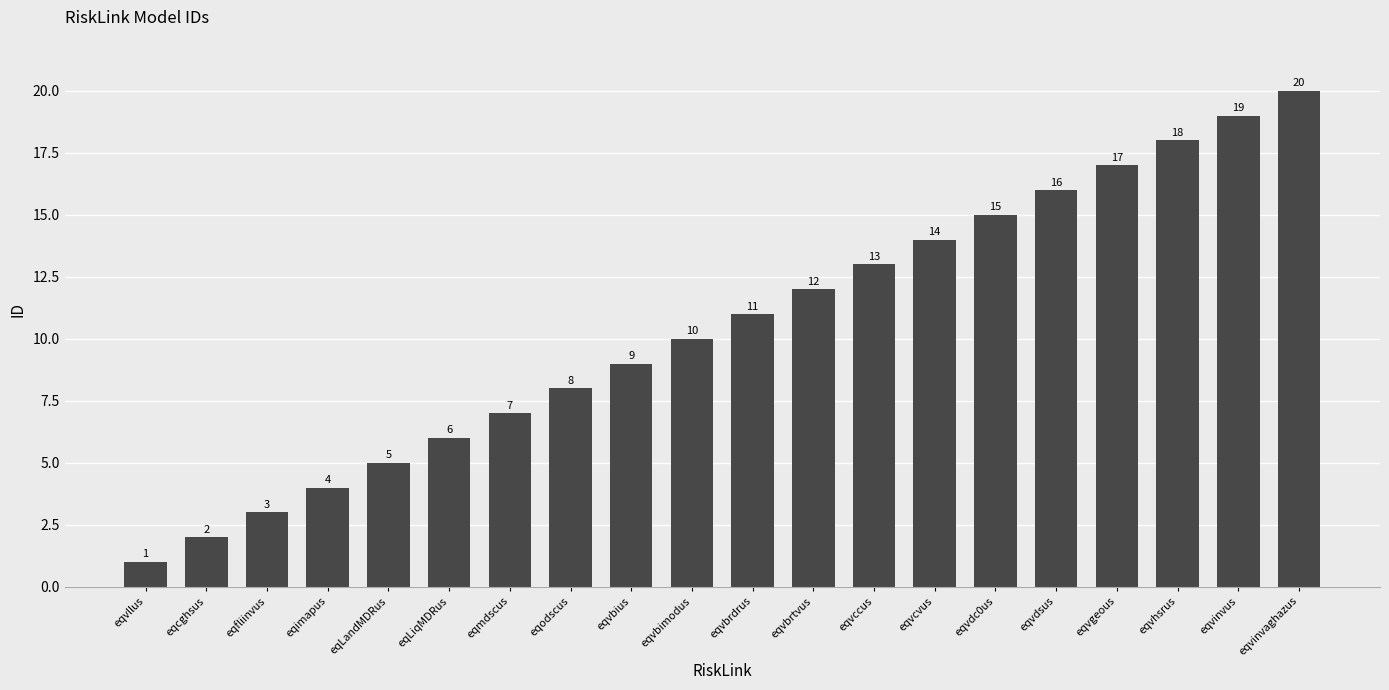

List the labels in order of value, largest first.

eqvinvaghazus, eqvinvus, eqvhsrus, eqvgeous, eqvdsus, eqvdc0us, eqvcvus, eqvccus, eqvbrtvus, eqvbrdrus, eqvbimodus, eqvbius, eqodscus, eqmdscus, eqLiqMDRus, eqLandMDRus, eqimapus, eqfliinvus, eqcghsus, eqvllus